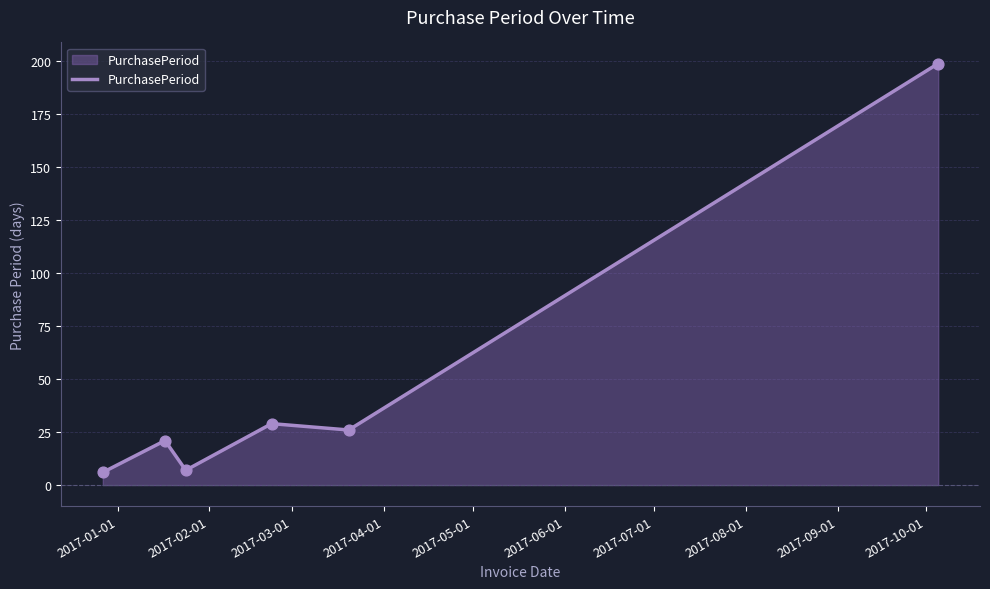

What is the greatest value displayed?

199